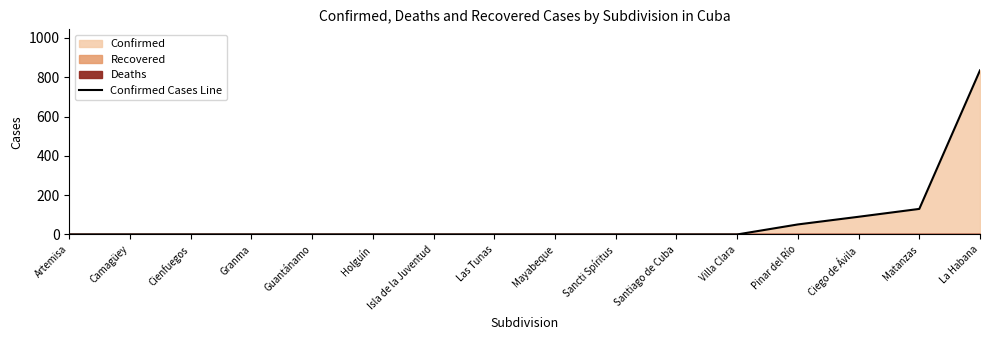

At which label is Confirmed Cases Line closest to 417?

Matanzas